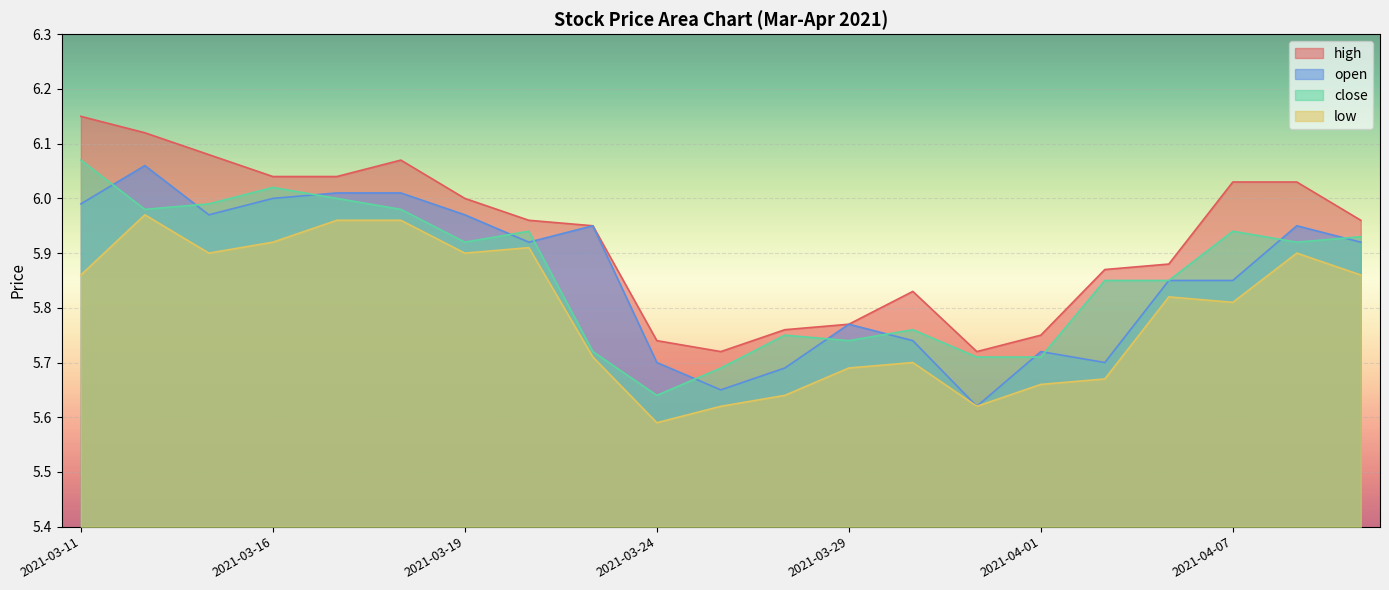

True or false: low and high cross at least once.

False